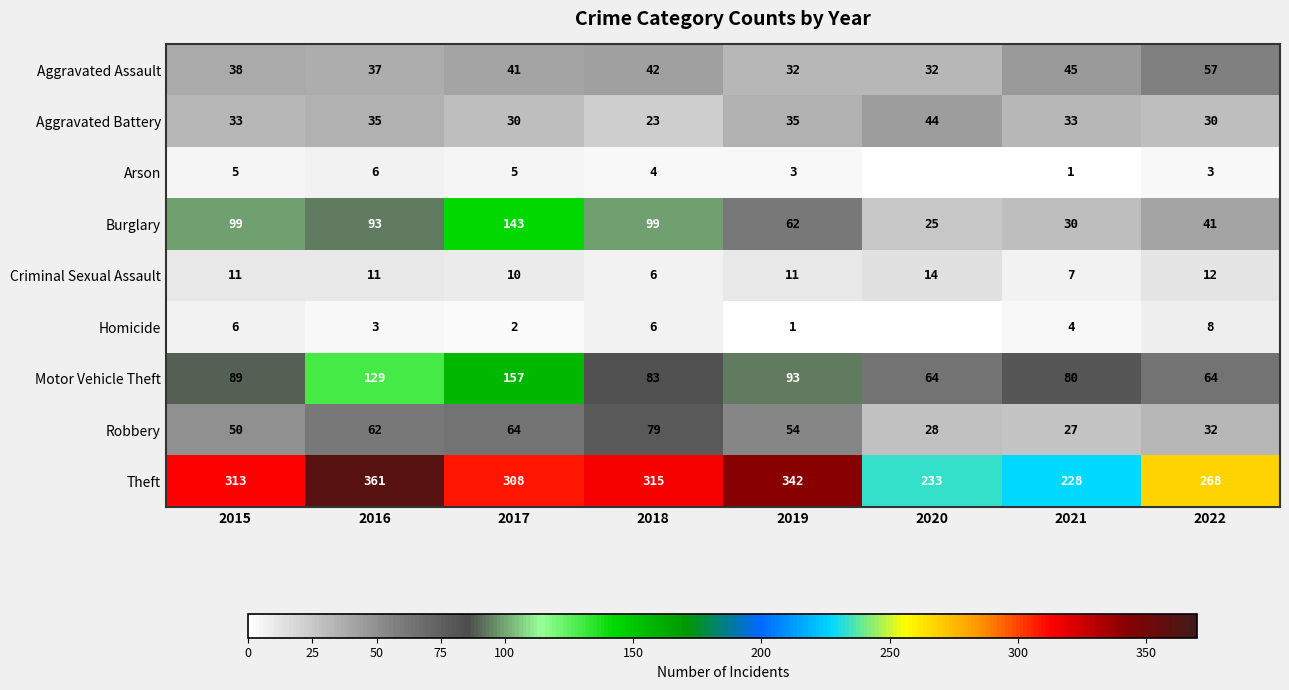

Which label corresponds to the smallest value in the chart?

2020